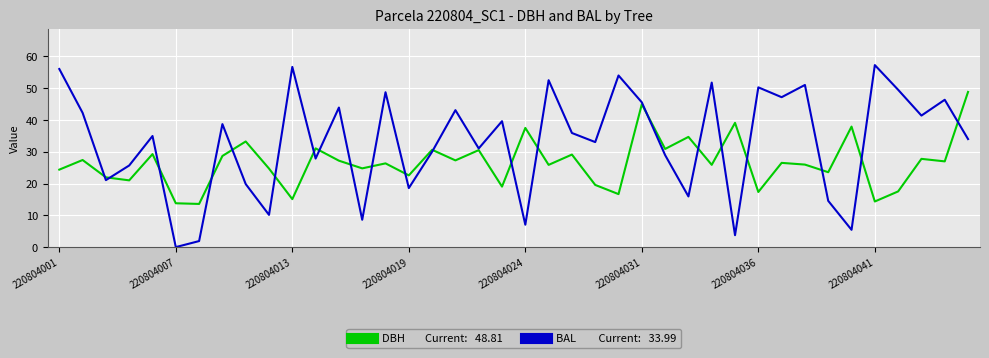

What is the maximum value shown in the chart?

57.3